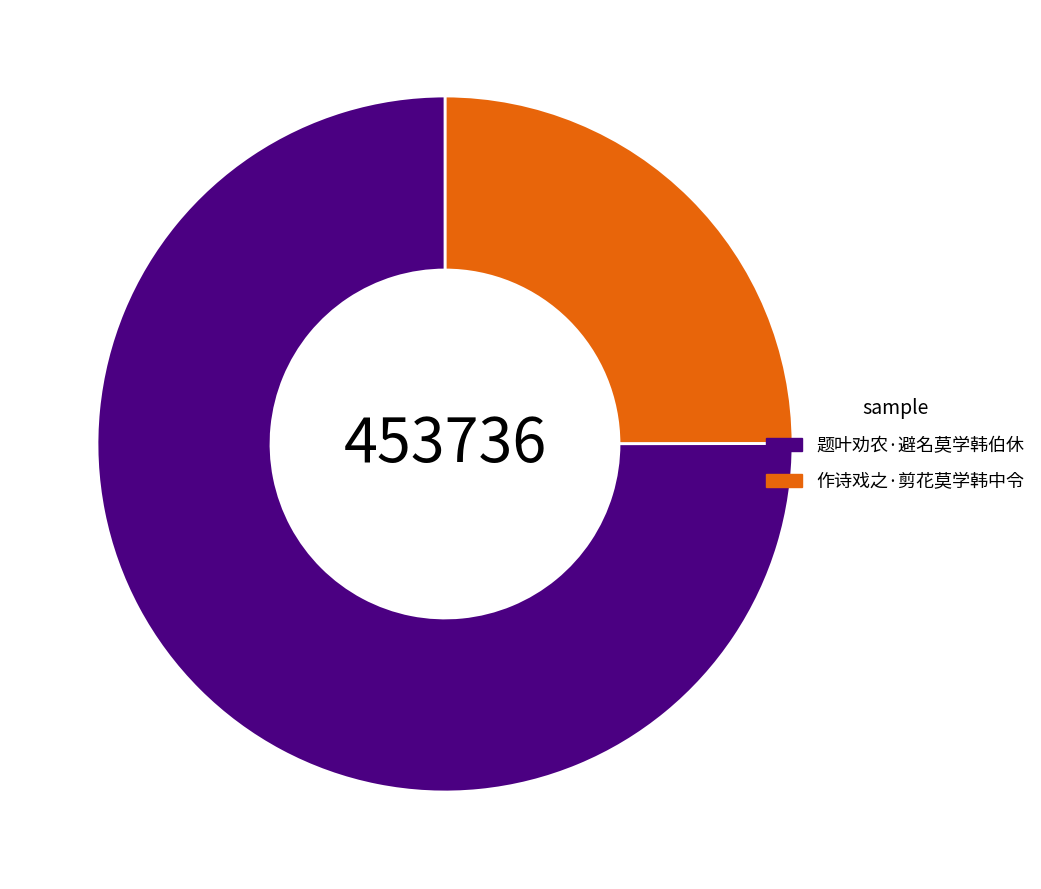

Is there any slice that represents more than half of the pie?

Yes